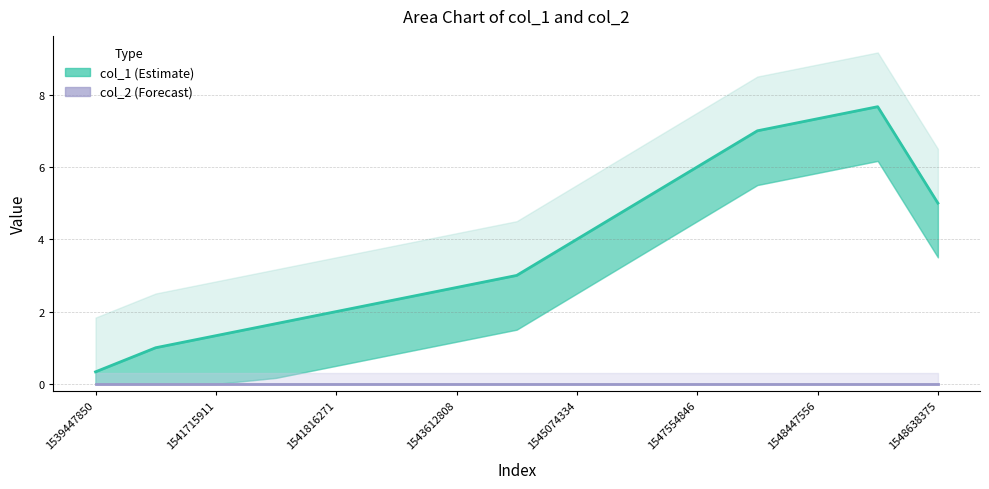

At 1541715911, list the series in order from largest to smallest.

col_1 line, col_2 line